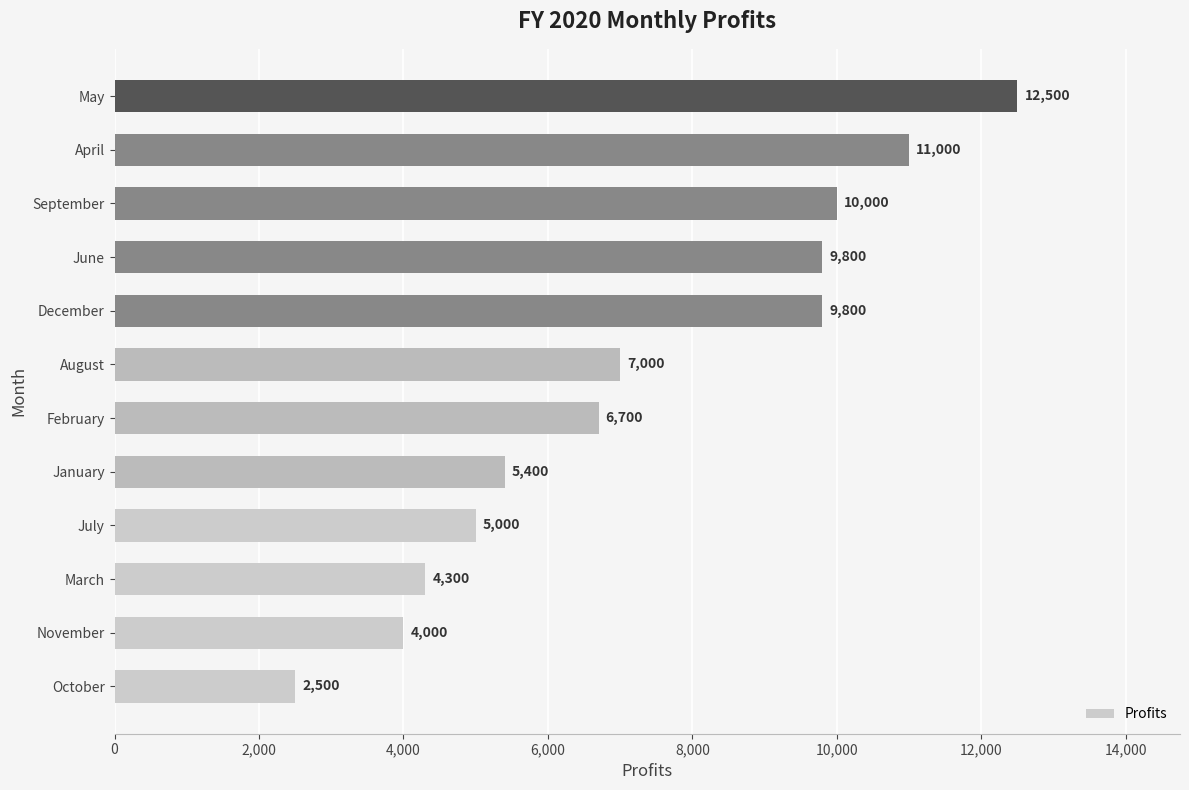

At which label is the value closest to 7500?

August